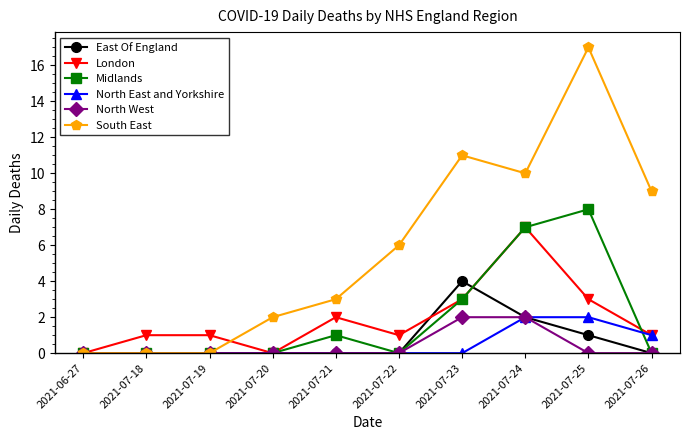

Is it true that South East equals 9 at 2021-07-26?

True